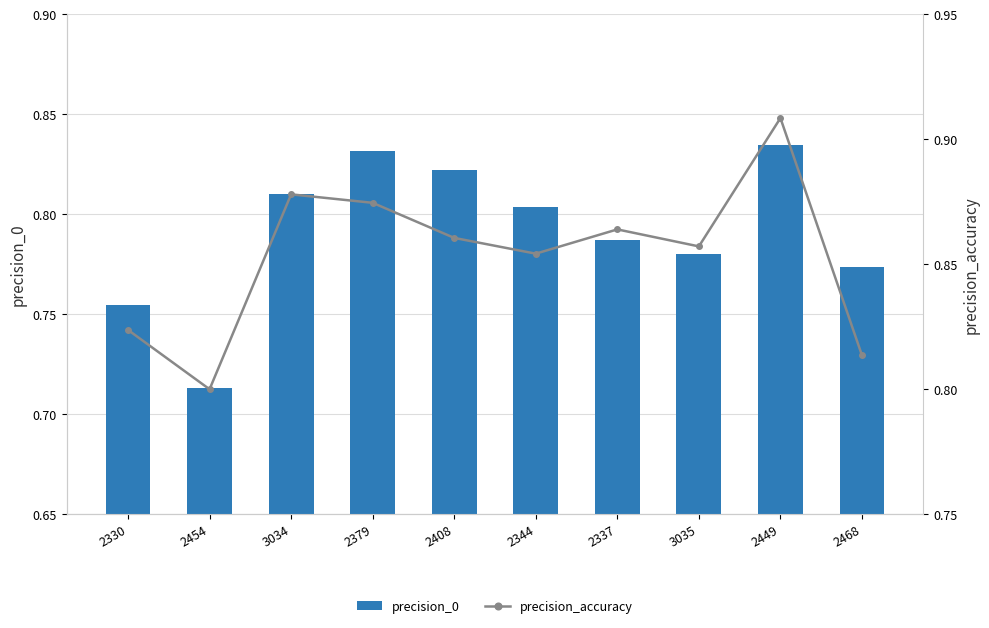

How many categories are shown in the chart?

10